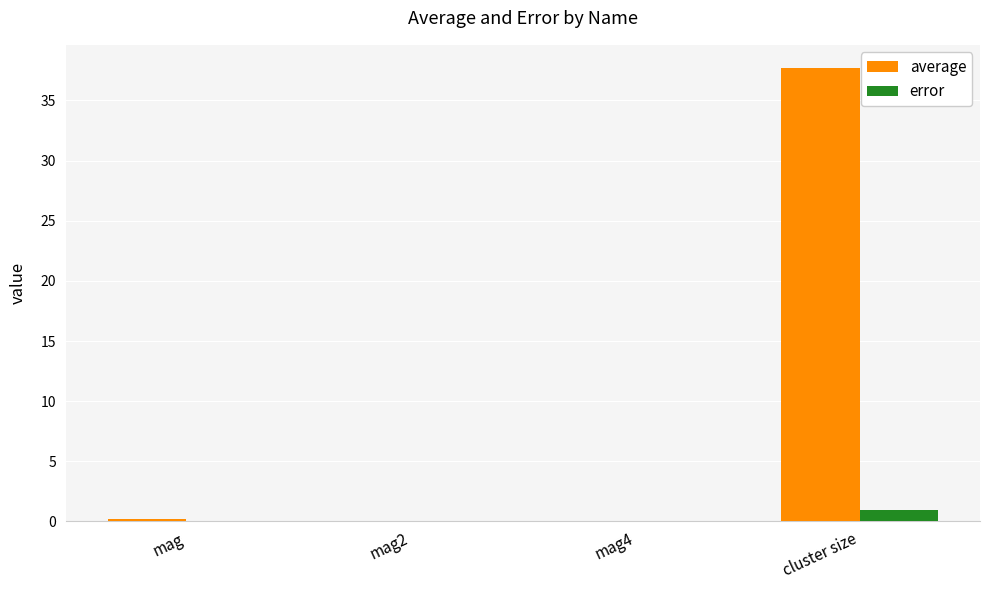

The error series shows 0.0 at mag. True or false?

True